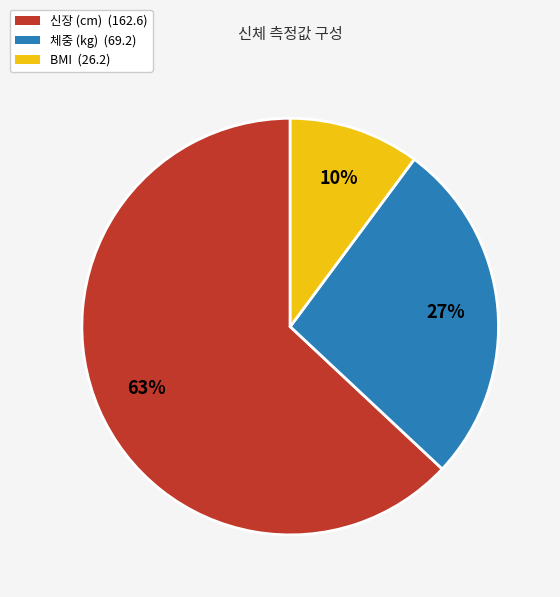

Which category accounts for the majority?

신장 (cm)